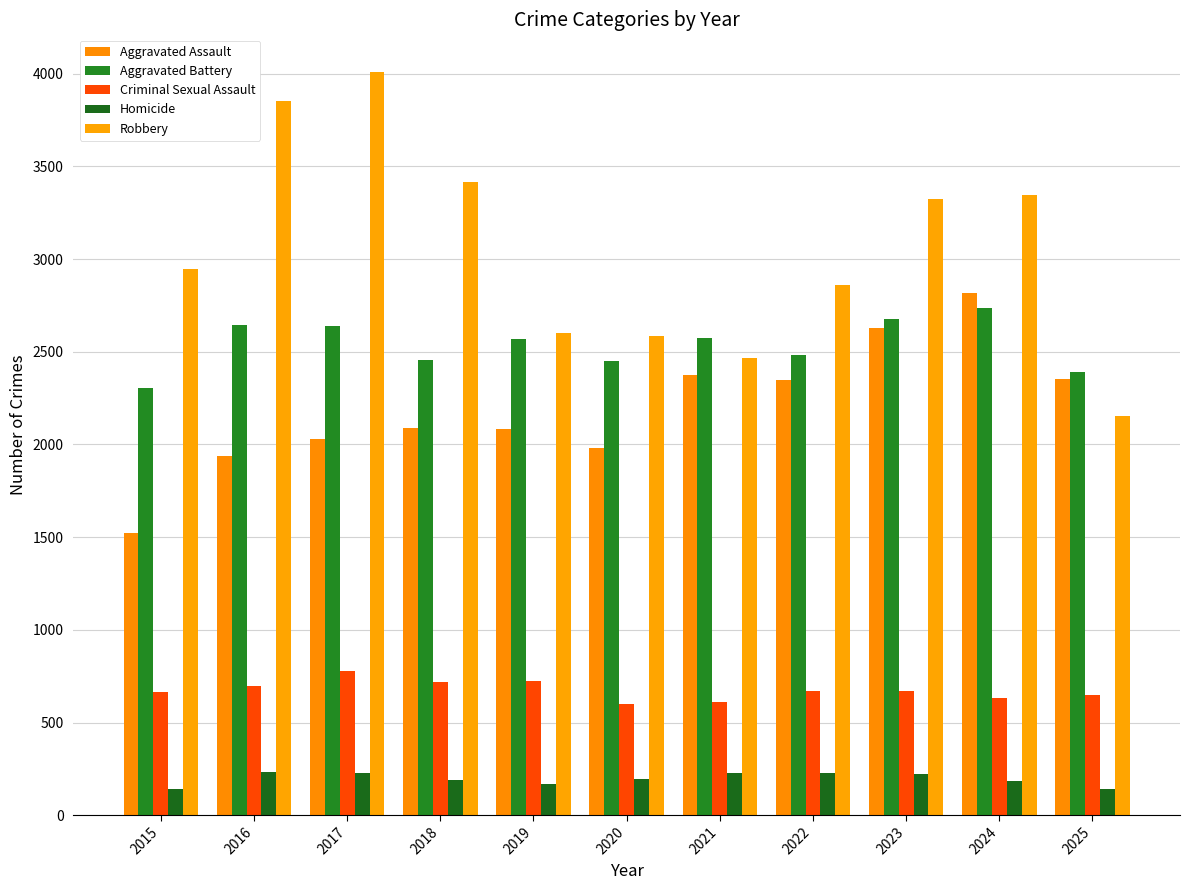

How many bars are there in total?

55